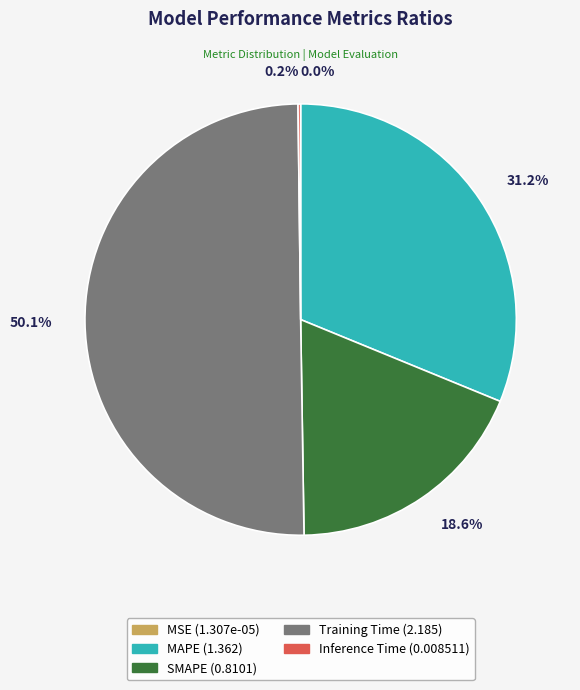

Which category accounts for the majority?

Training Time